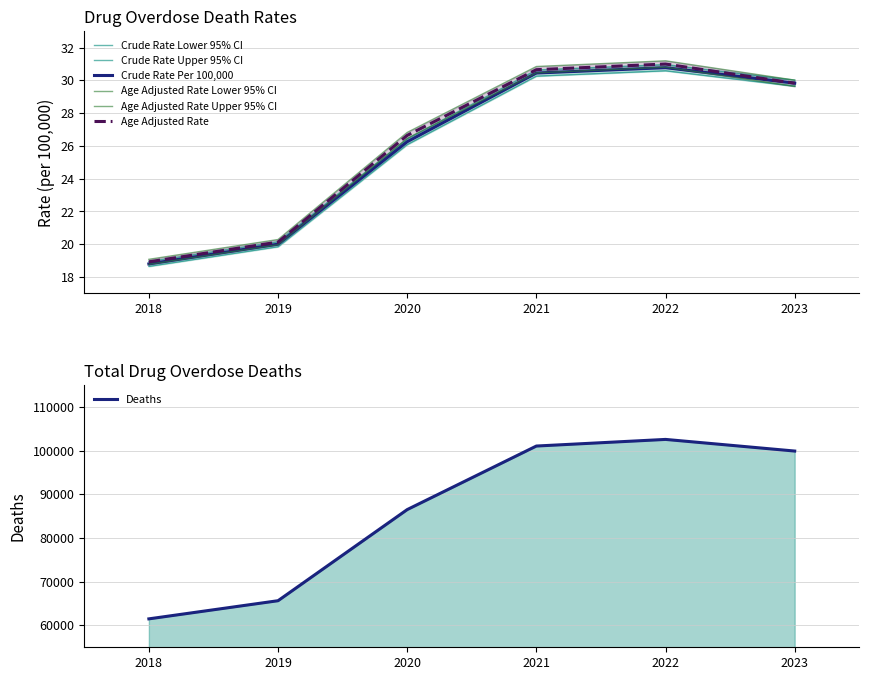

At which category does the chart reach its minimum across all series?

2018